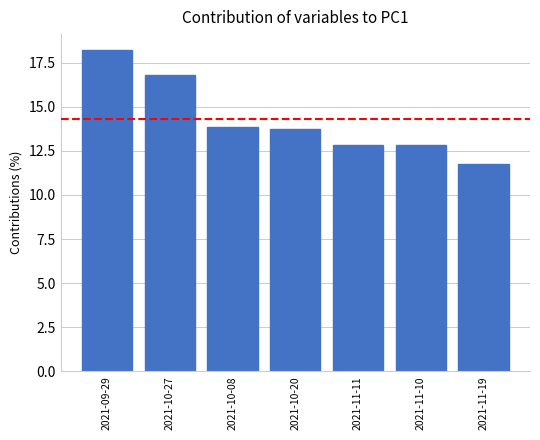

Reading left to right, transcribe all the data shown in this chart.

2021-09-29=18.2	2021-10-27=16.8	2021-10-08=13.8	2021-10-20=13.8	2021-11-11=12.8	2021-11-10=12.8	2021-11-19=11.8